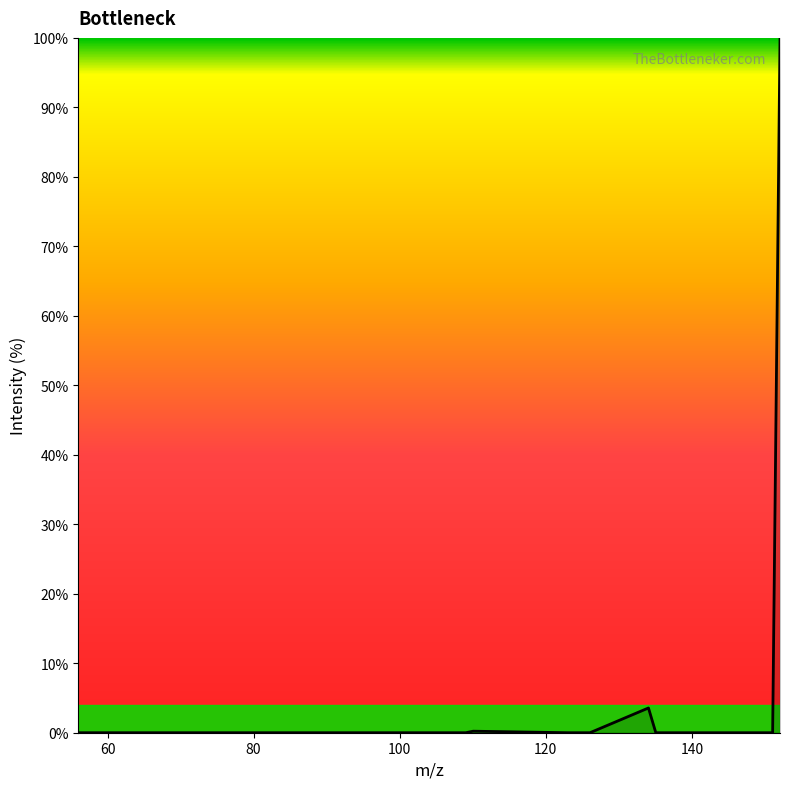

What is the maximum value shown in the chart?

100.0